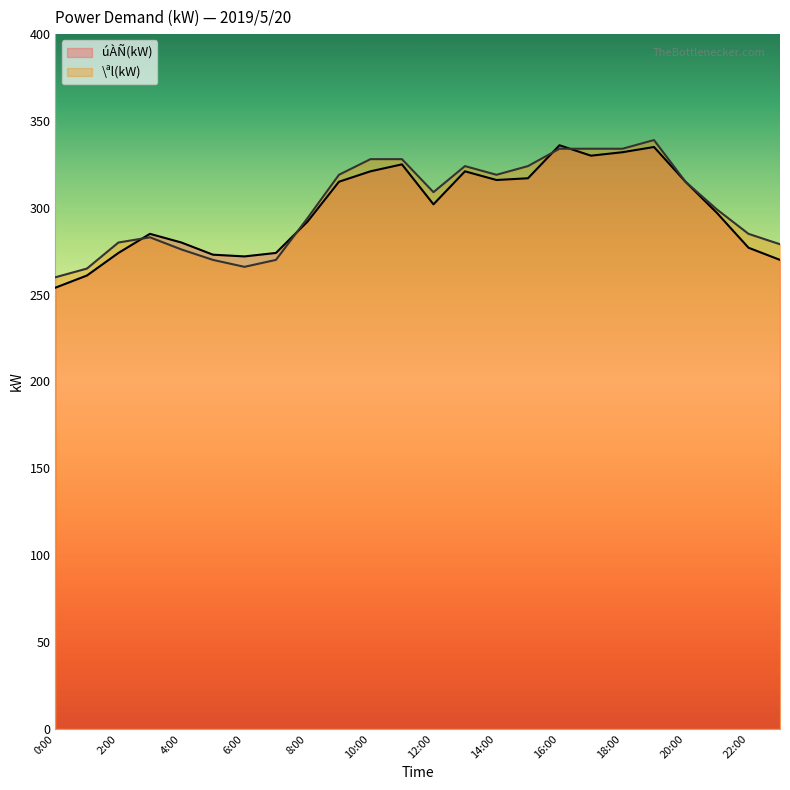

What position from the left is 16:00?

17